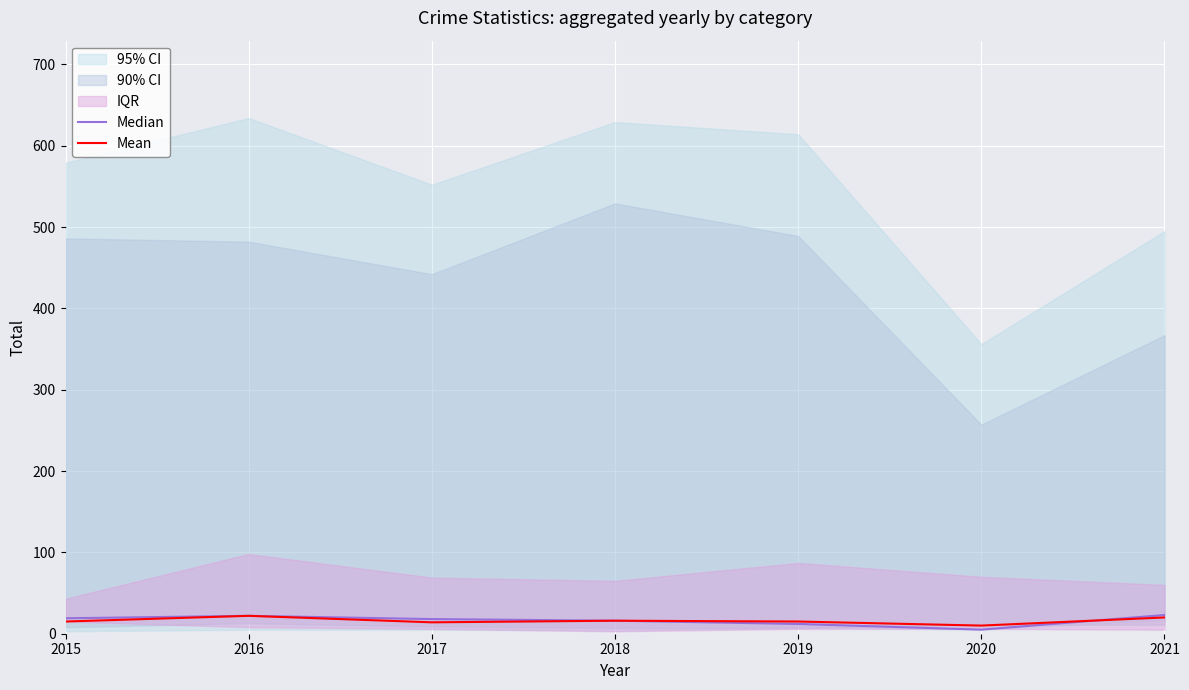

The Mean series shows 21 at 2018. True or false?

False